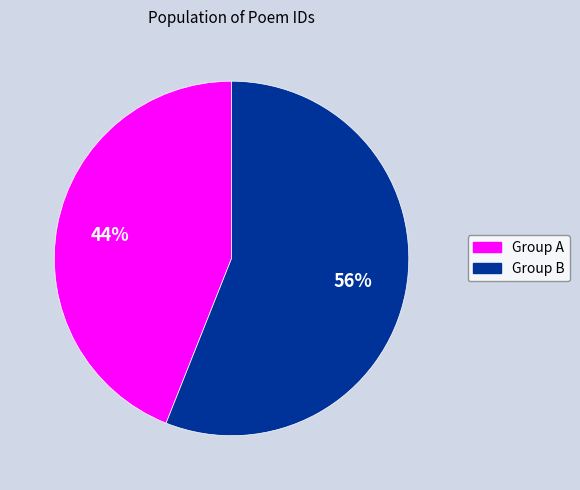

Which slice is the largest?

Group B